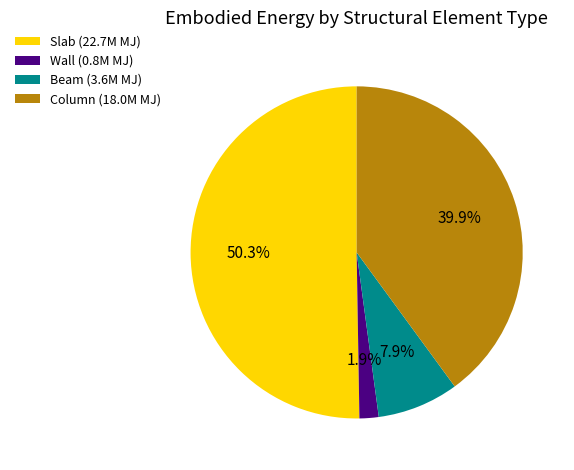

To the nearest percent, what portion does Column represent?

40%